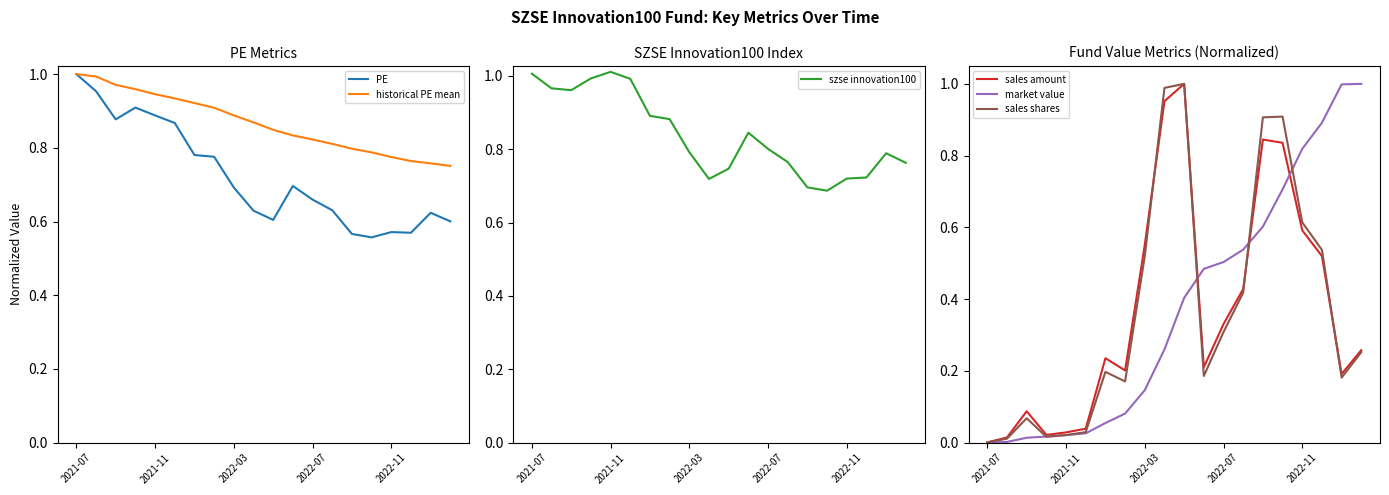

How many intersections are there between PE and sales shares?

4